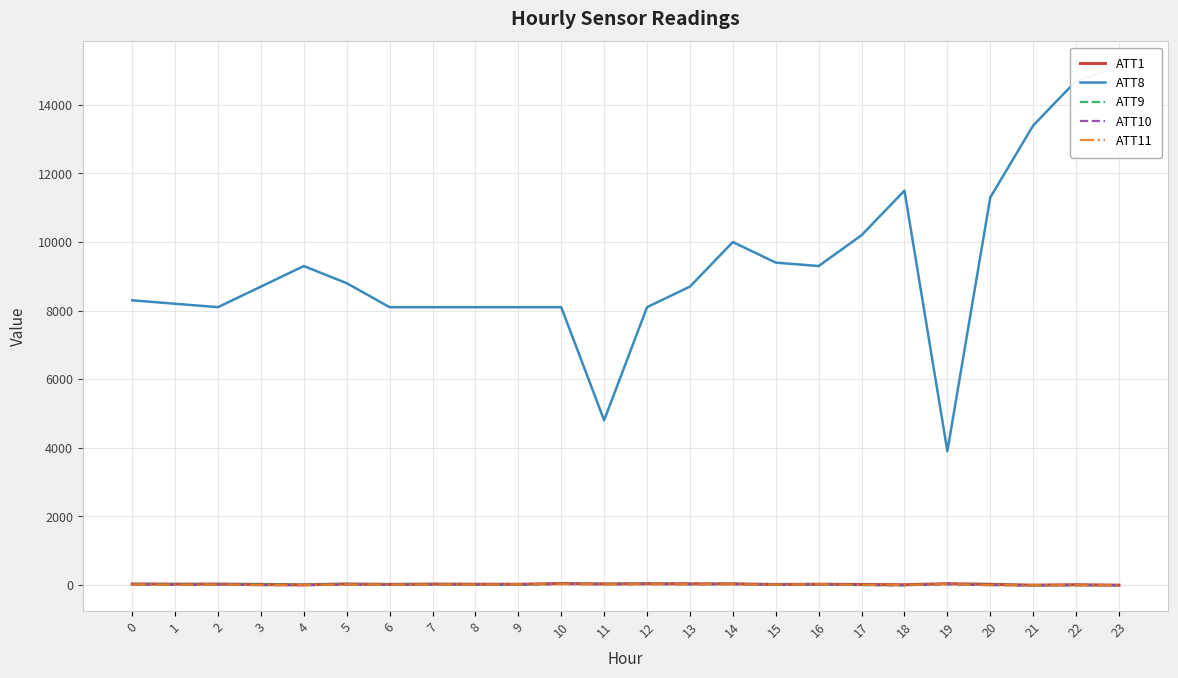

How many positive values does the ATT1 series have?

22